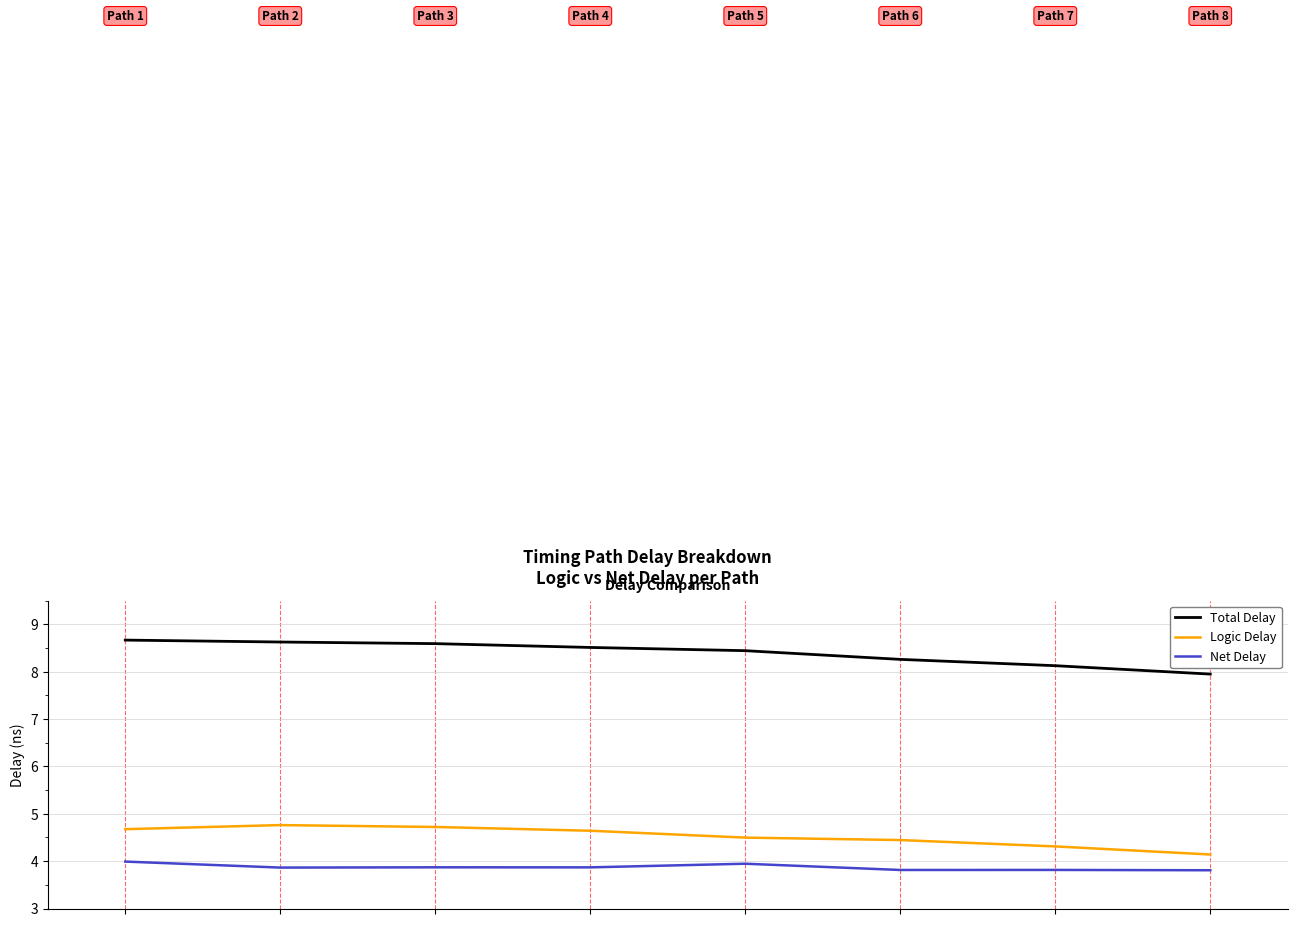

What is the maximum value shown in the chart?

8.7